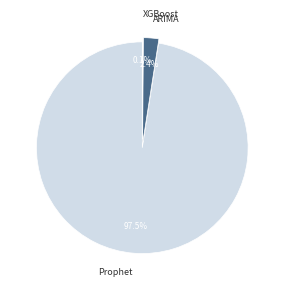

How much of the chart is everything except Prophet?

2.5%